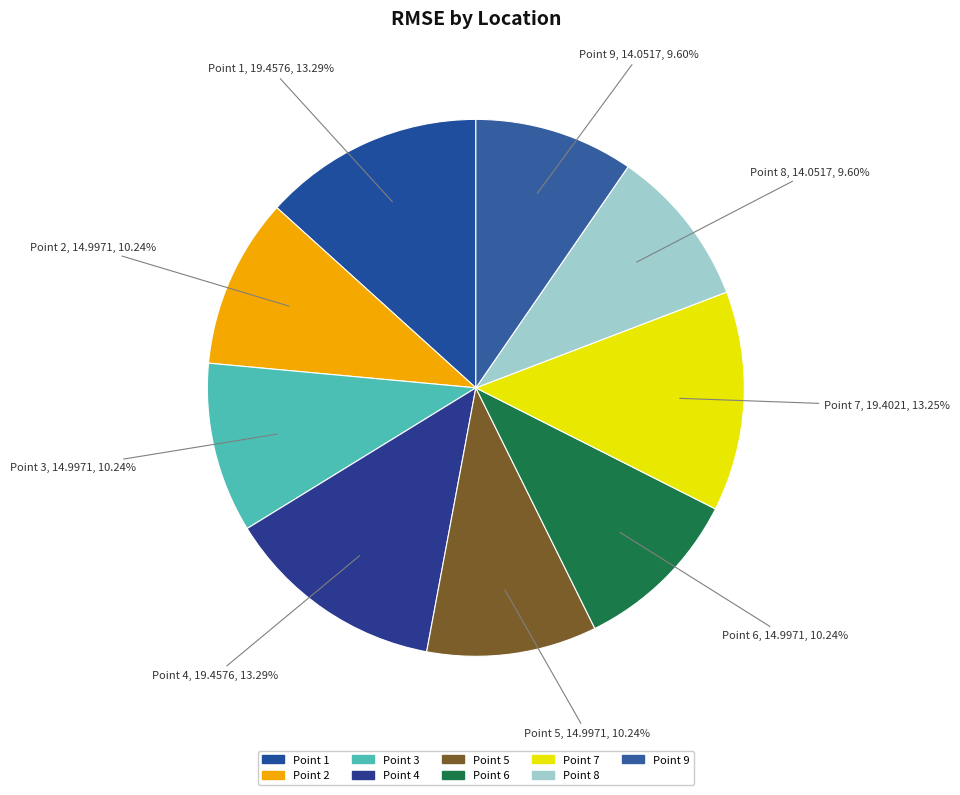

How many slices are in this pie chart?

9